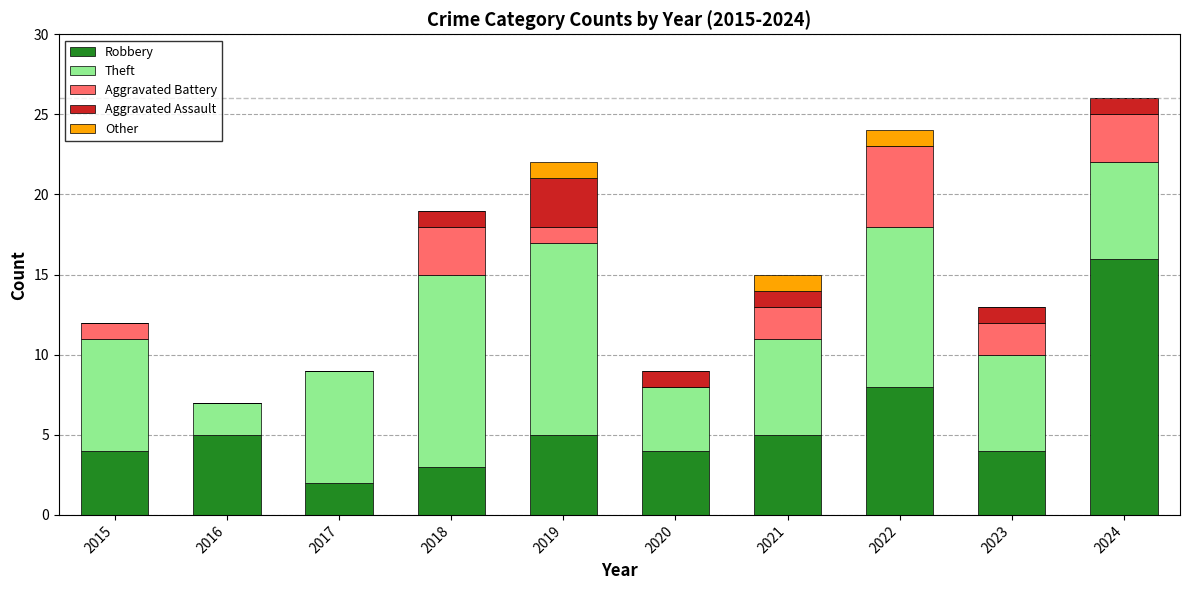

What is the total value across all series at 2015?

12